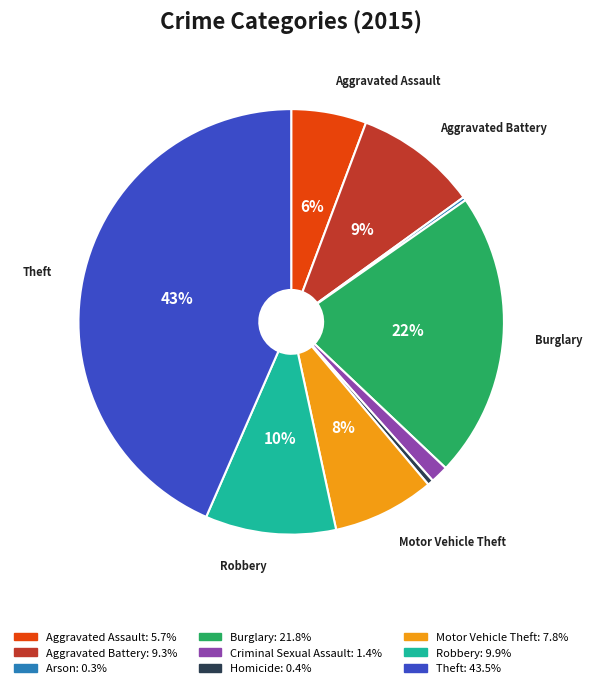

Between Aggravated Battery and Robbery, which is larger?

Robbery